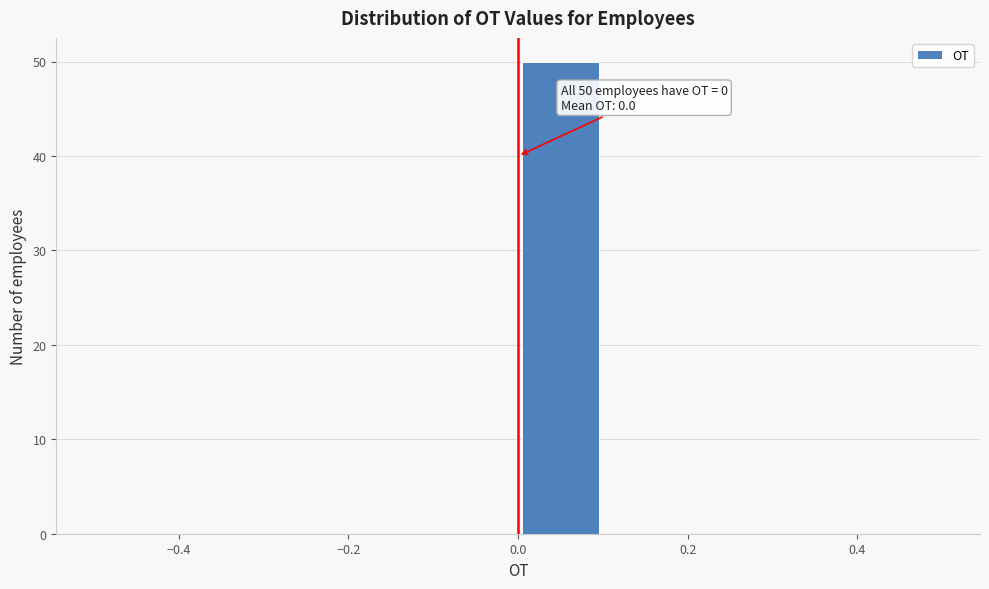

Over which range of the x-axis is the bar tallest?

0.0 to 0.1